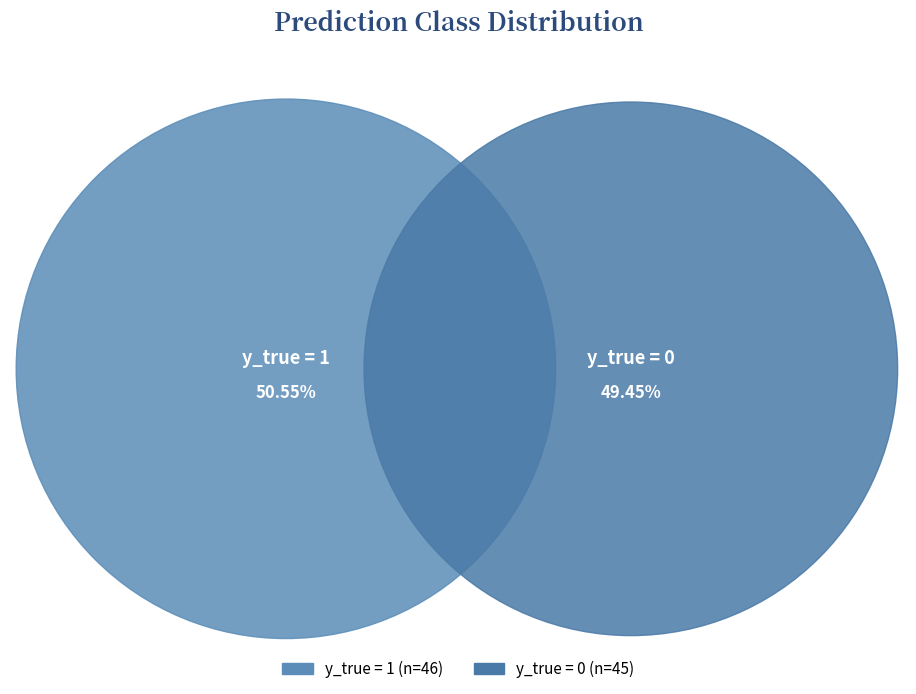

Which slice represents more than half of the pie?

y_true = 1